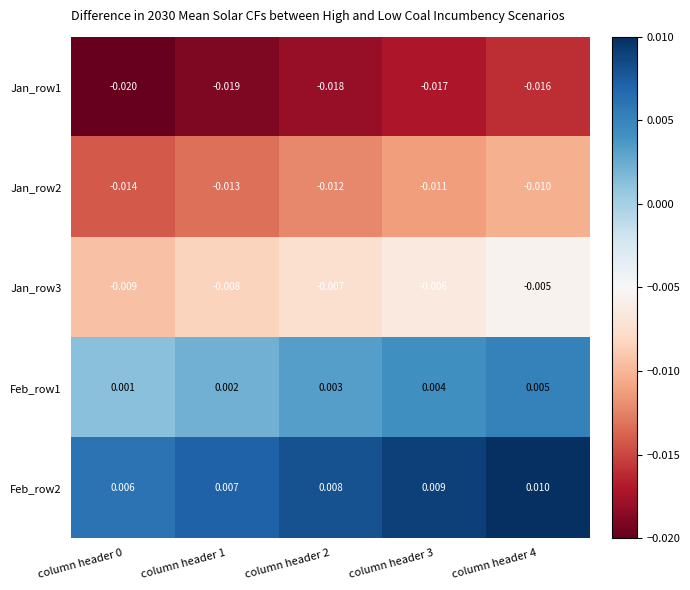

Is the value of Jan_row2 at column header 1 greater than the value of Jan_row1 at column header 0?

Yes